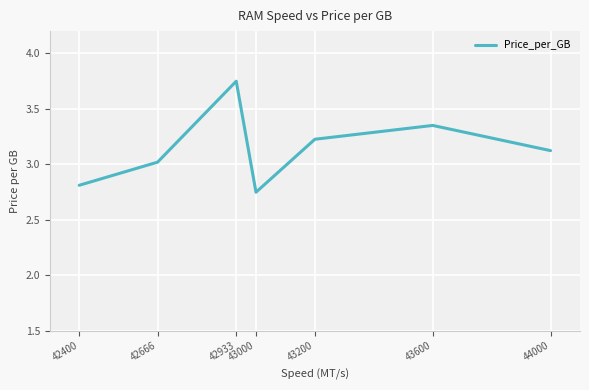

What is the sum of the values at 43600 and 43000?

6.1